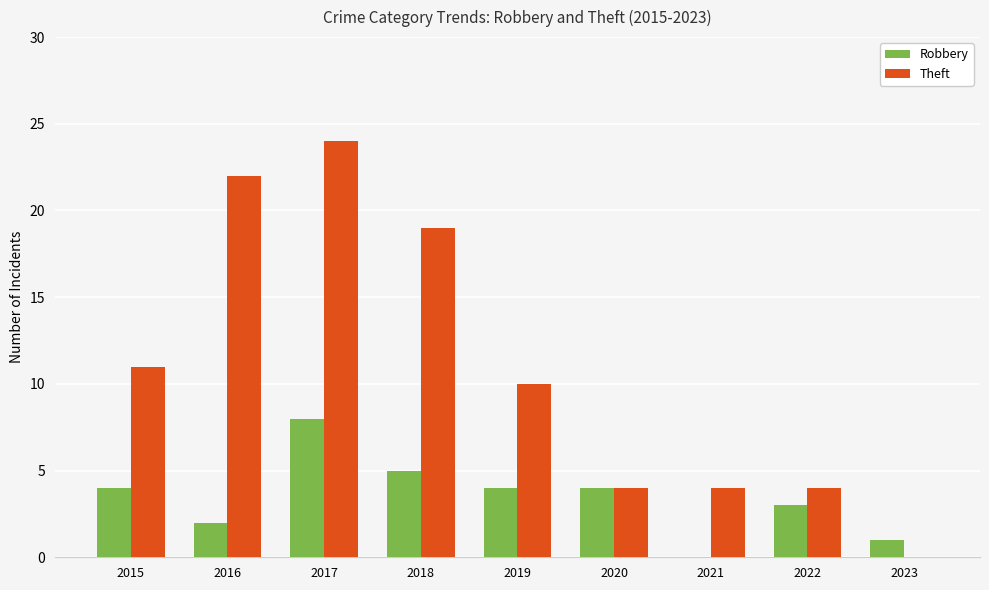

The Theft series shows 11 at 2023. True or false?

False